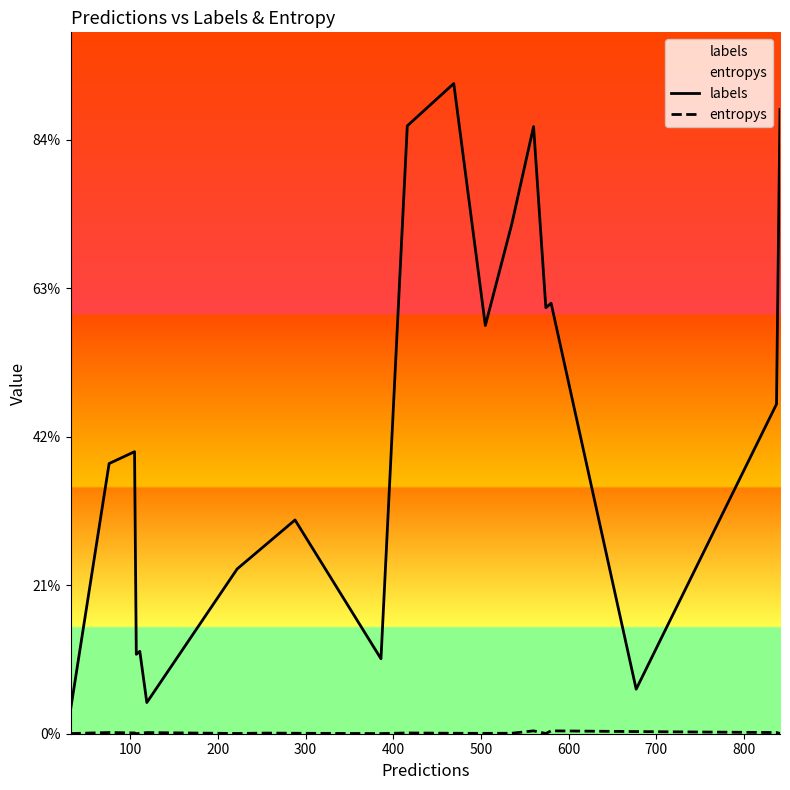

Does the chart display data point markers on the line(s)?

No